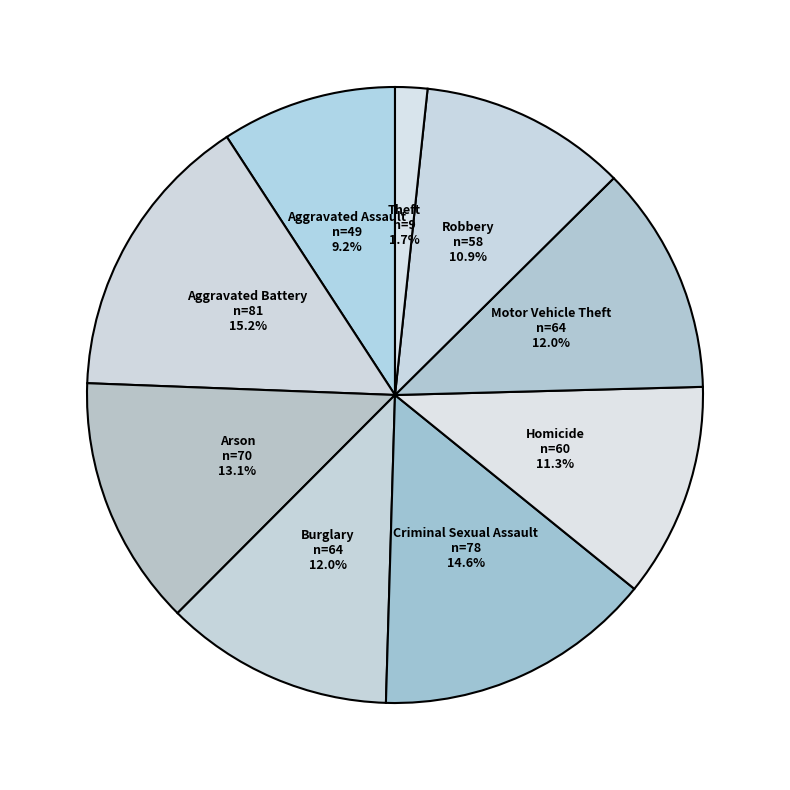

Does Theft represent more than half of the total?

No